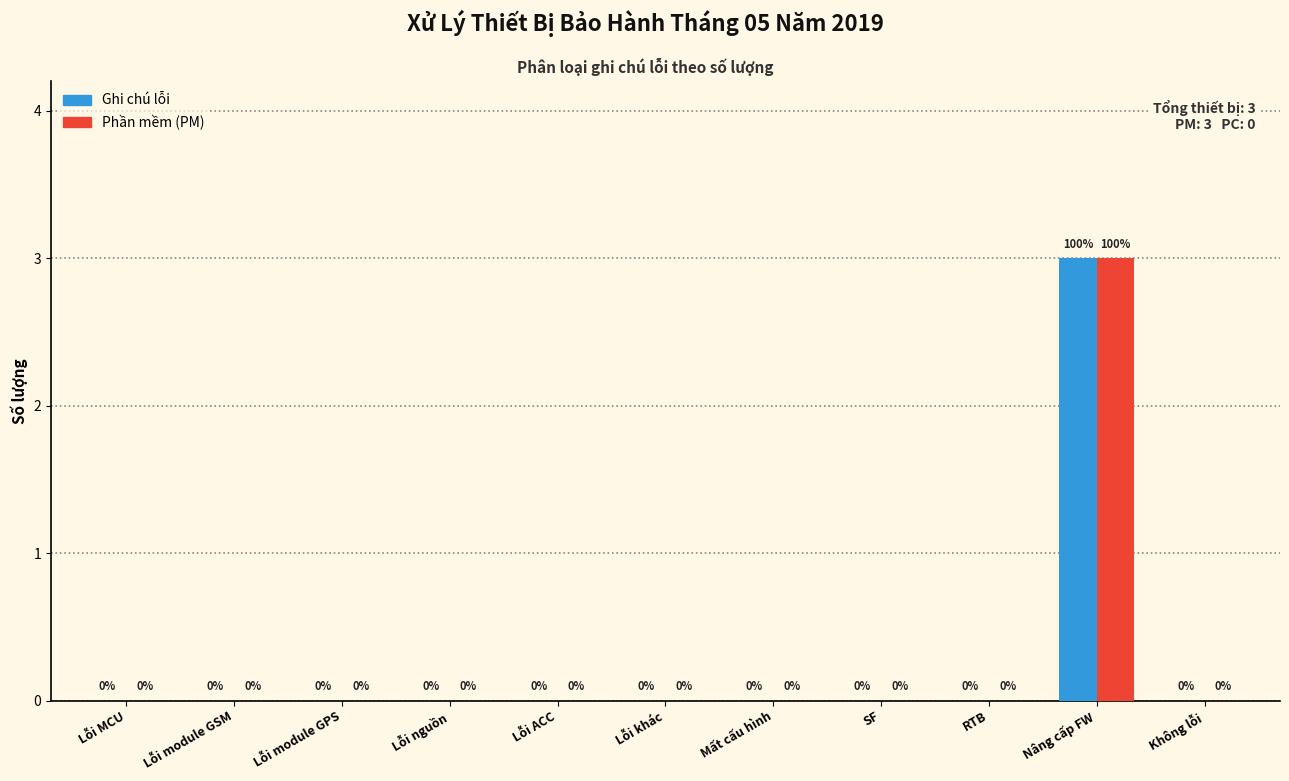

Reading right to left, list all the values displayed in this chart.

Ghi chú lỗi: Không lỗi=0	Nâng cấp FW=3	RTB=0	SF=0	Mất cấu hình=0	Lỗi khác=0	Lỗi ACC=0	Lỗi nguồn=0	Lỗi module GPS=0	Lỗi module GSM=0	Lỗi MCU=0
Phần mềm (PM): Không lỗi=0	Nâng cấp FW=3	RTB=0	SF=0	Mất cấu hình=0	Lỗi khác=0	Lỗi ACC=0	Lỗi nguồn=0	Lỗi module GPS=0	Lỗi module GSM=0	Lỗi MCU=0